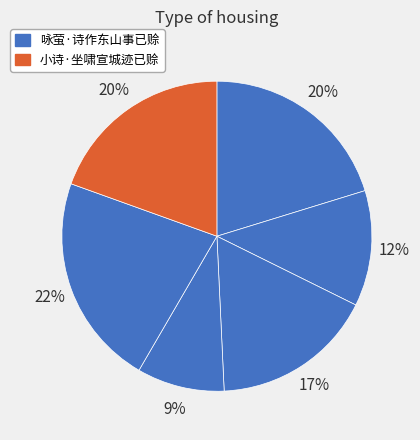

To the nearest percent, what is the difference between the largest and smallest slice percentages?

13%